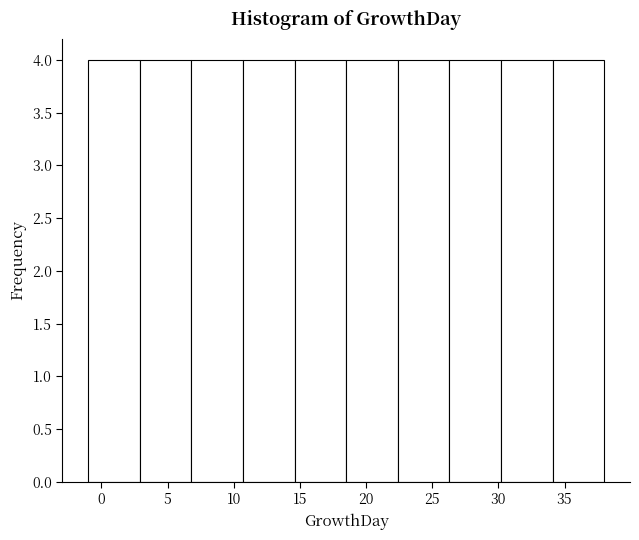

What is the height of the bar covering 26.3 to 30.2 on the x-axis? Neither the bar edges nor the heights are printed on the chart, so give them approximately, as read against the axes.

4